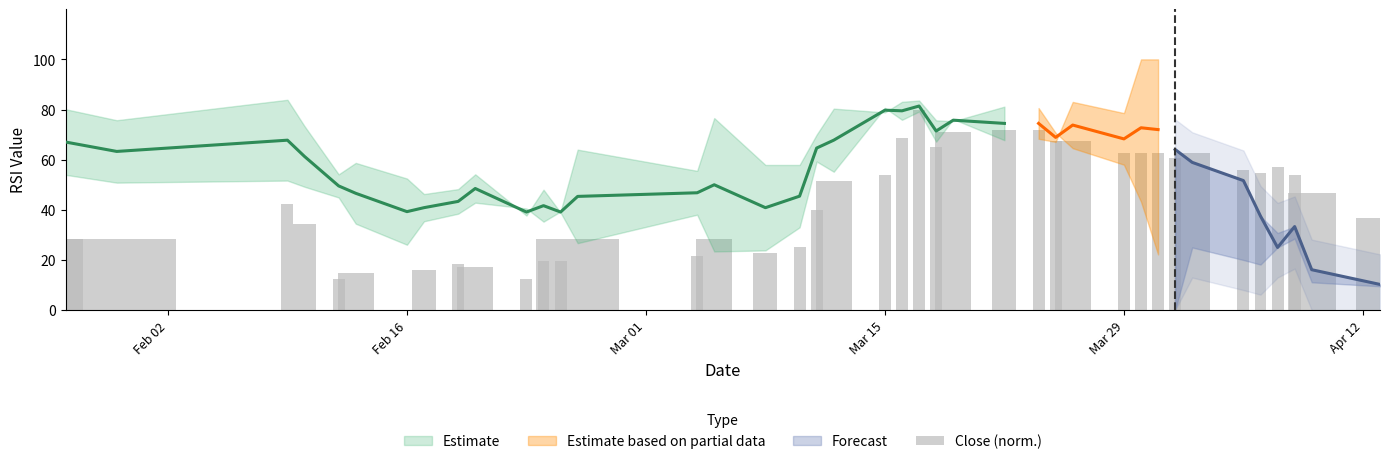

How many data points are above 46?

20